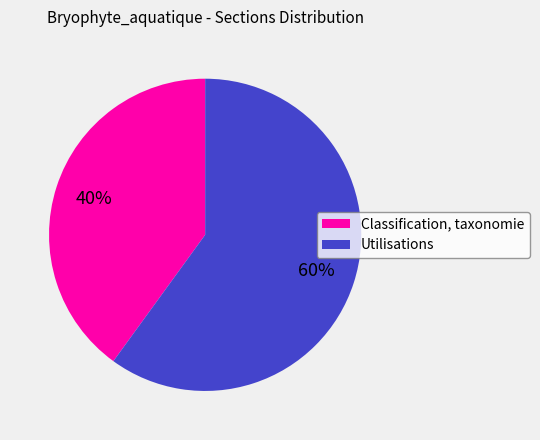

How many segments does this pie chart have?

2